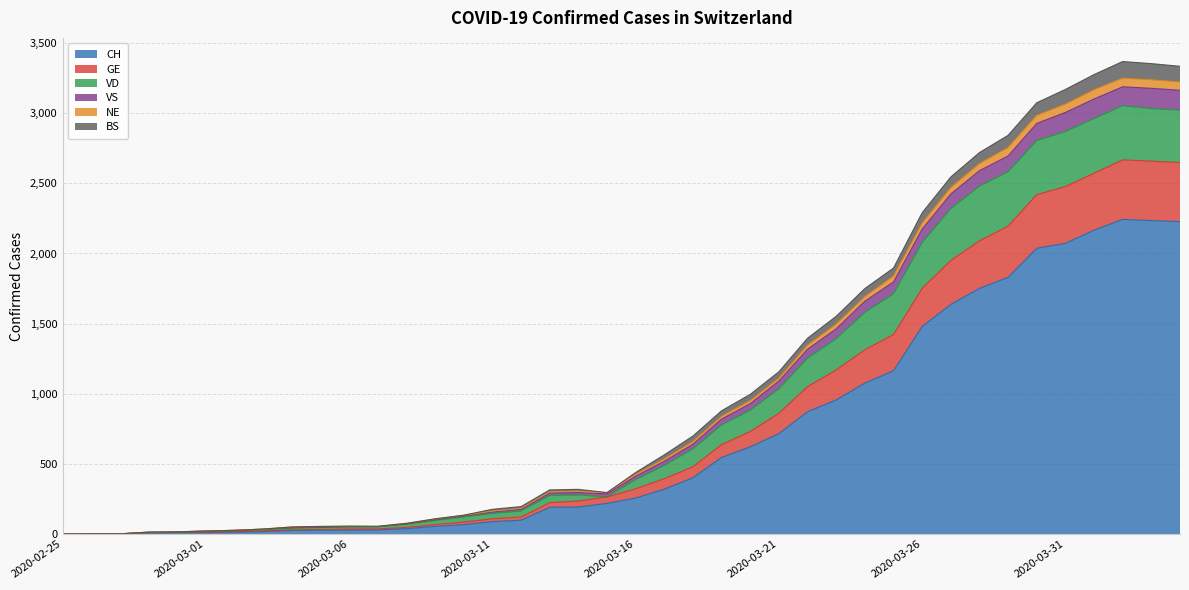

The BS series shows 176 at 2020-03-11. True or false?

False